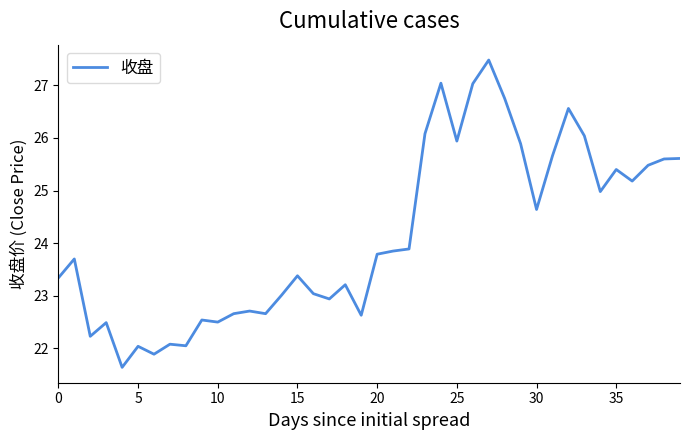

What is the greatest value displayed?

27.5